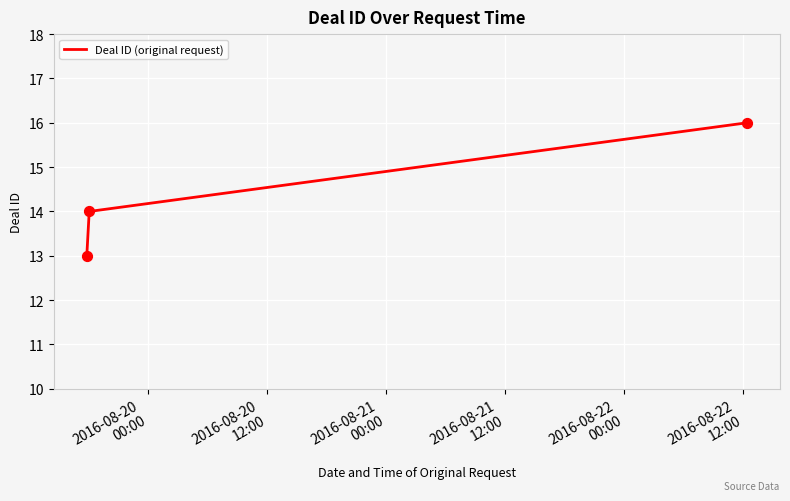

What is the minimum value shown in the chart?

13